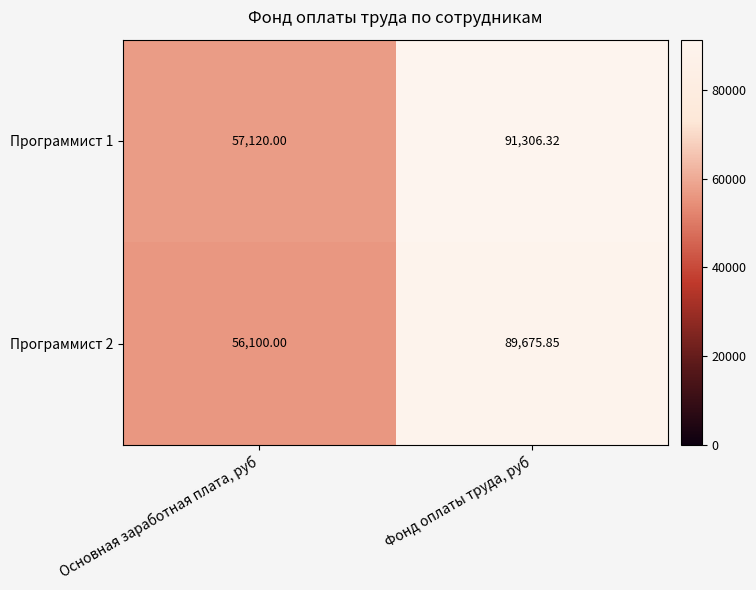

Is the value of Программист 2 at Основная заработная плата, руб greater than the value of Программист 1 at Фонд оплаты труда, руб?

No